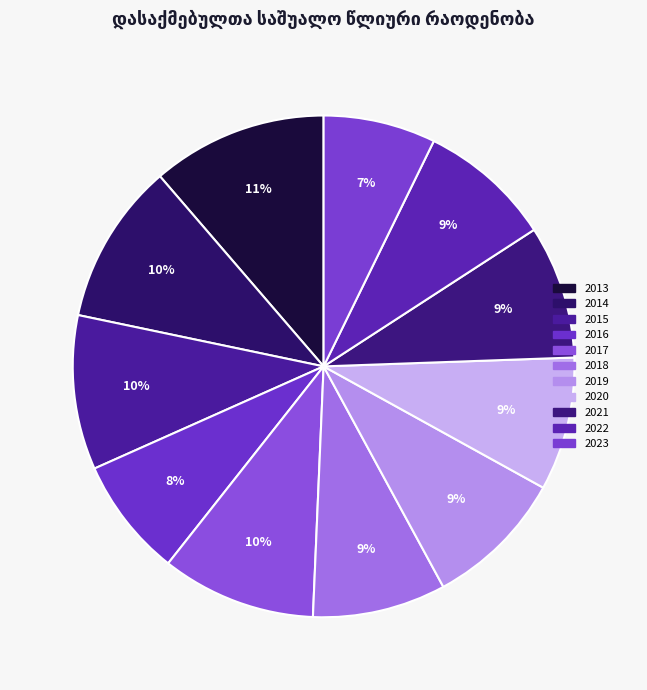

Rank the categories by value from highest to lowest.

2013, 2014, 2015, 2017, 2019, 2018, 2020, 2021, 2022, 2016, 2023